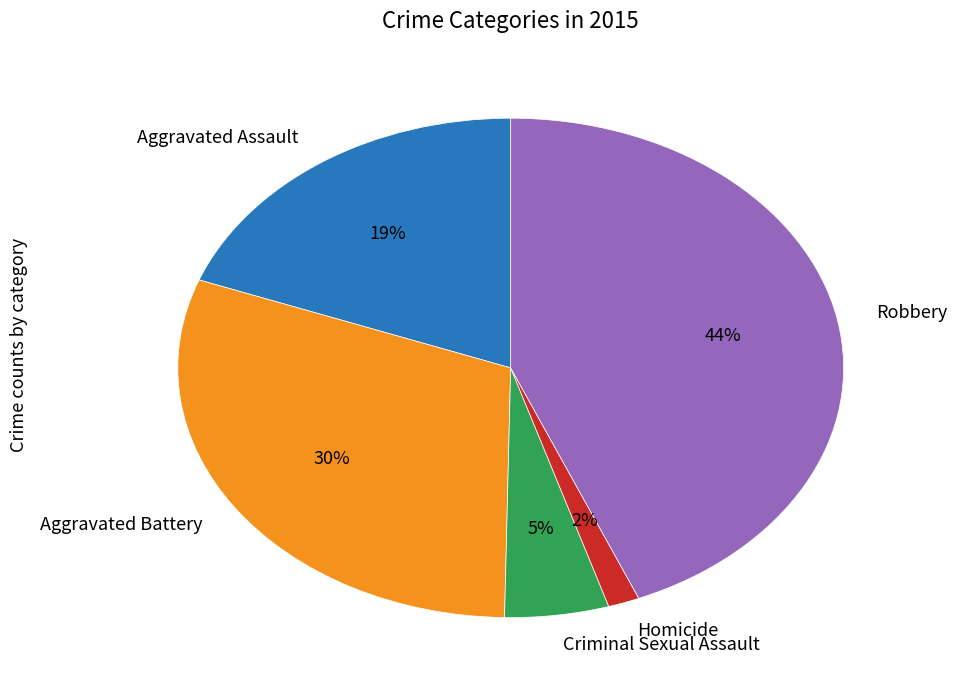

Does Aggravated Battery represent more than half of the total?

No